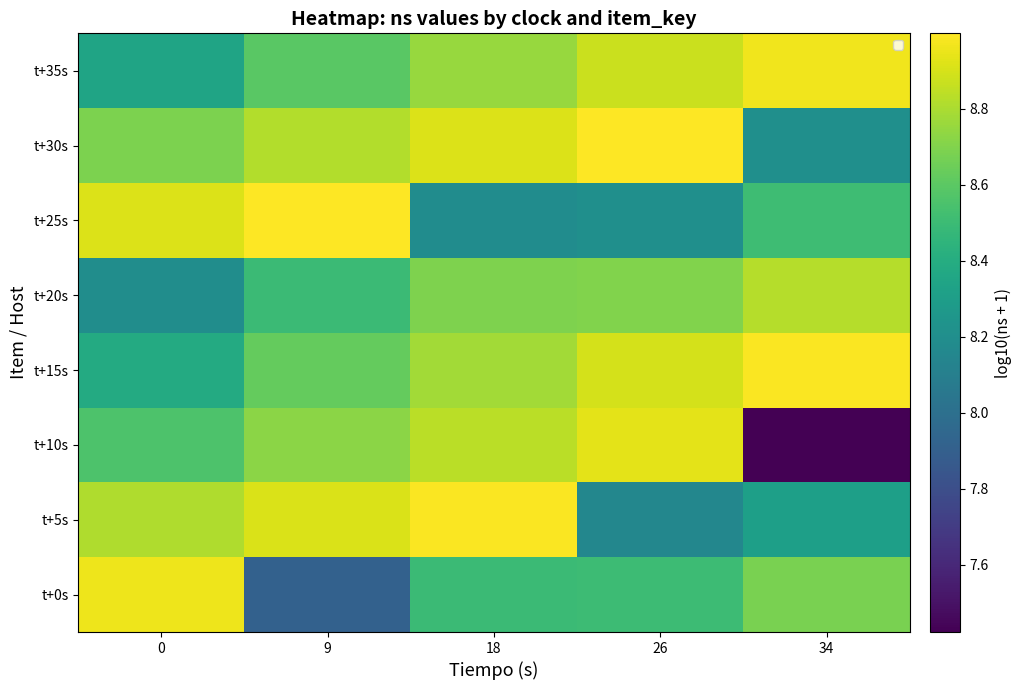

Reading left to right, extract all data points from this chart.

t+0s: 0=9.0	9=7.9	18=8.5	26=8.5	34=8.7
t+5s: 0=8.8	9=8.9	18=9.0	26=8.2	34=8.3
t+10s: 0=8.6	9=8.7	18=8.8	26=8.9	34=7.4
t+15s: 0=8.4	9=8.6	18=8.8	26=8.9	34=9.0
t+20s: 0=8.2	9=8.5	18=8.7	26=8.7	34=8.8
t+25s: 0=8.9	9=9.0	18=8.2	26=8.2	34=8.5
t+30s: 0=8.7	9=8.8	18=8.9	26=9.0	34=8.2
t+35s: 0=8.3	9=8.6	18=8.8	26=8.9	34=9.0